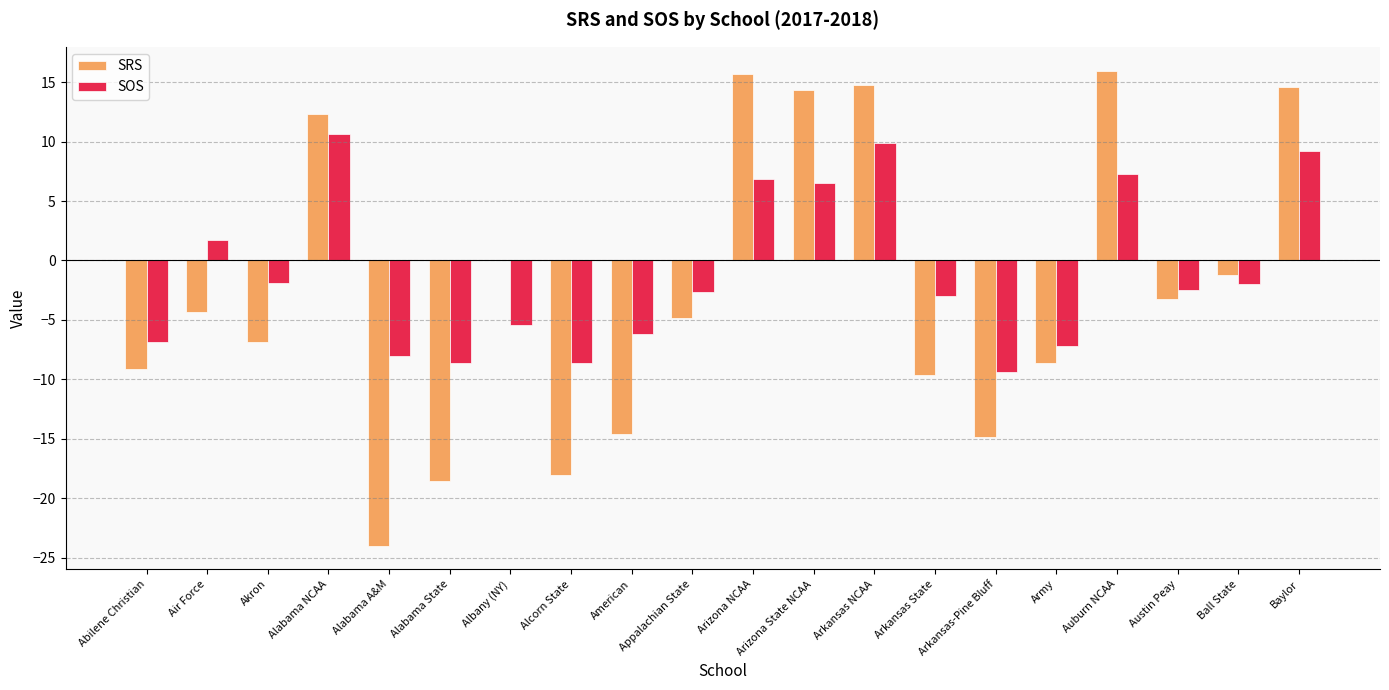

What is the sum of the SRS values at Alabama A&M and Alabama State?

-42.5